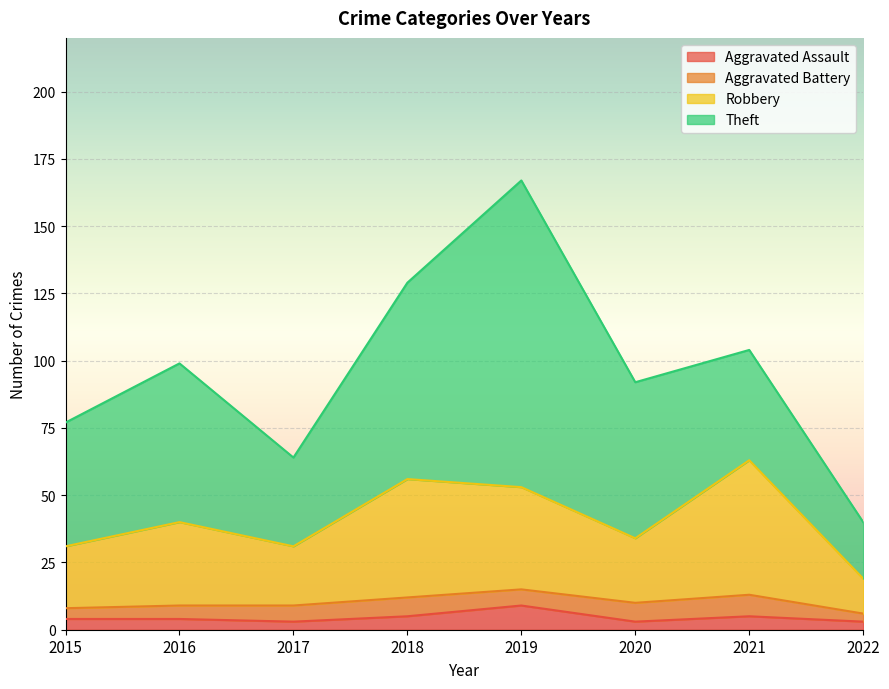

What is the maximum value for Aggravated Assault?

9